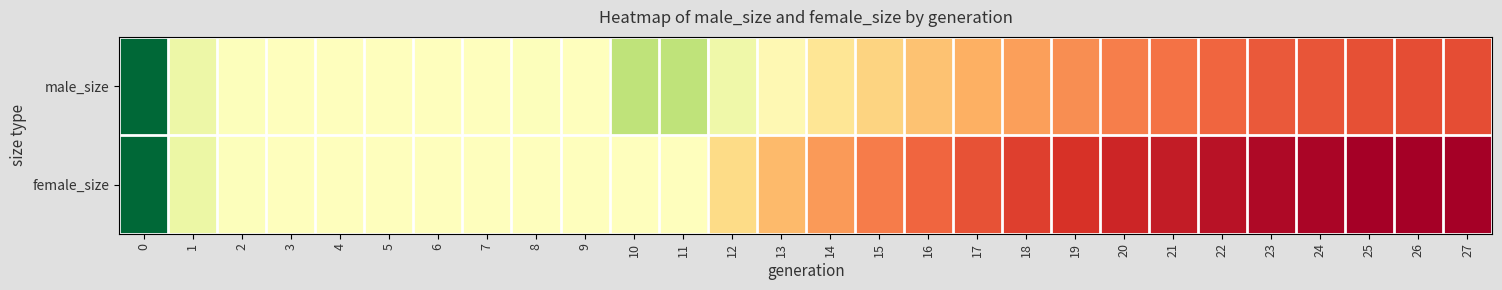

What is the total value across all series at 26?

15207